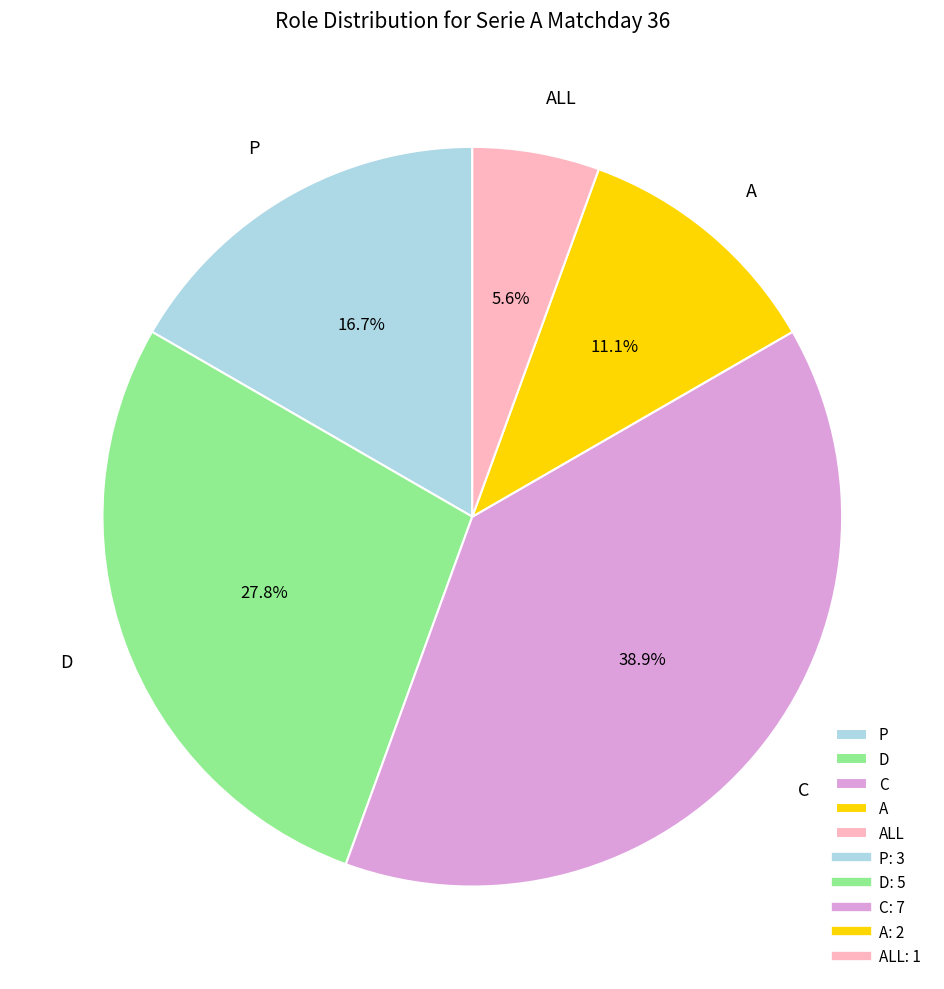

Is there any slice that represents more than half of the pie?

No